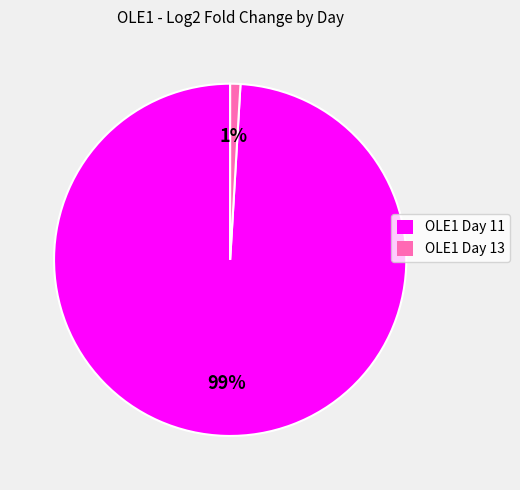

To the nearest percent, what is the combined percentage of OLE1 Day 11 and OLE1 Day 13?

100%